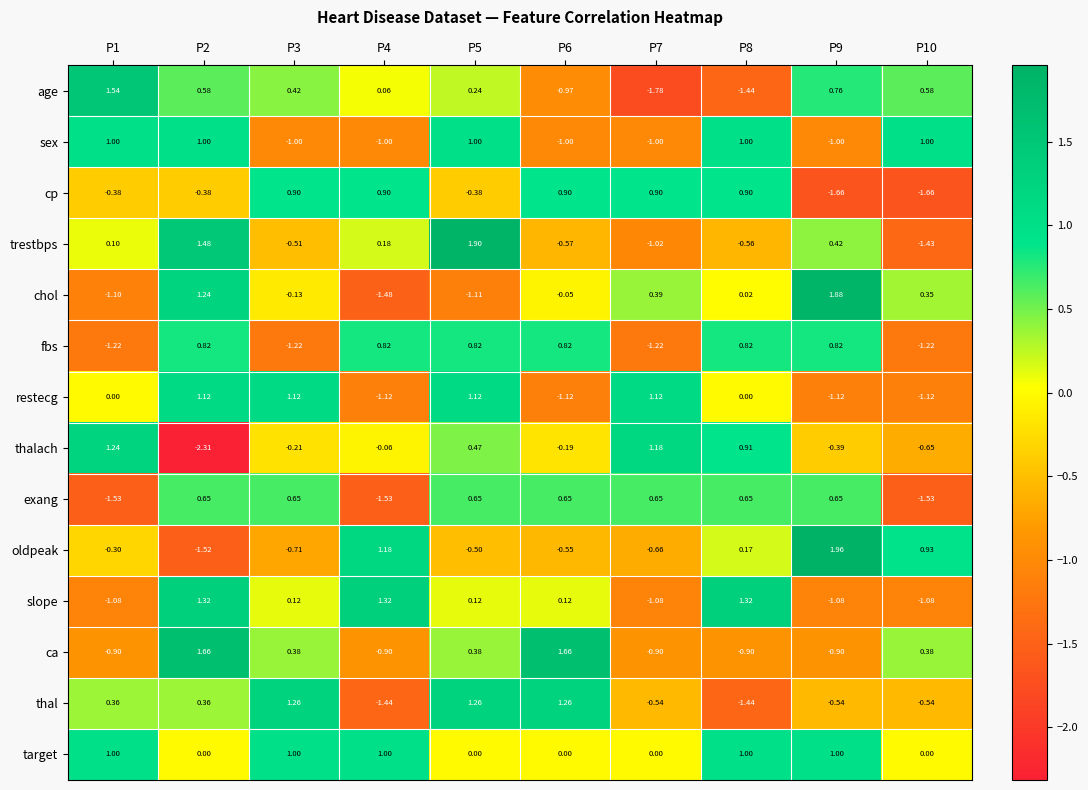

Which series has the largest total across all categories?

target